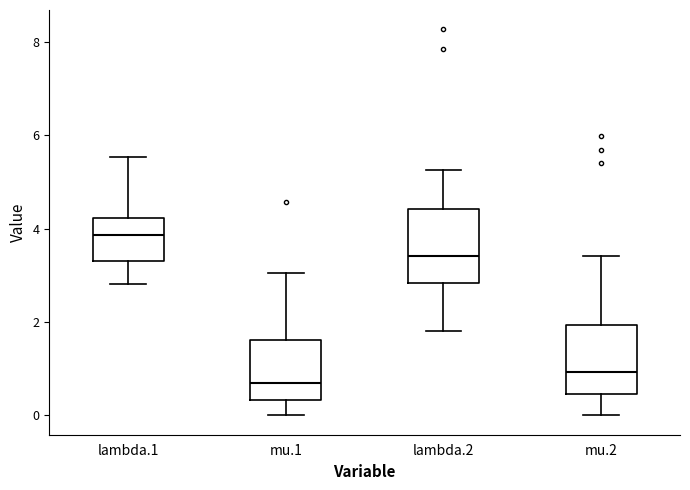

Reading left to right, transcribe this box plot: for each box, give where its median line is, the range the box spans, and where its two whiskers end, as read against the y-axis. The values are not printed on the chart, so give them approximately, as read against the axis.

lambda.1: median 3.8, box 3.4 to 4.2, whiskers 2.8 to 5.6
mu.1: median 0.8, box 0.4 to 1.6, whiskers 0.0 to 3.0
lambda.2: median 3.4, box 2.8 to 4.4, whiskers 1.8 to 5.2
mu.2: median 1.0, box 0.4 to 2.0, whiskers 0.0 to 3.4